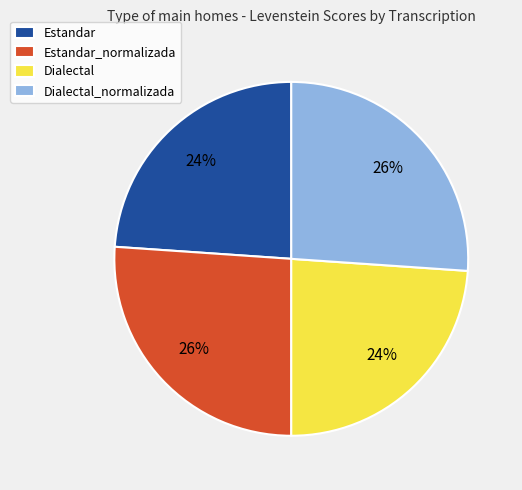

The Estandar_normalizada slice represents 14% of the pie. True or false?

False